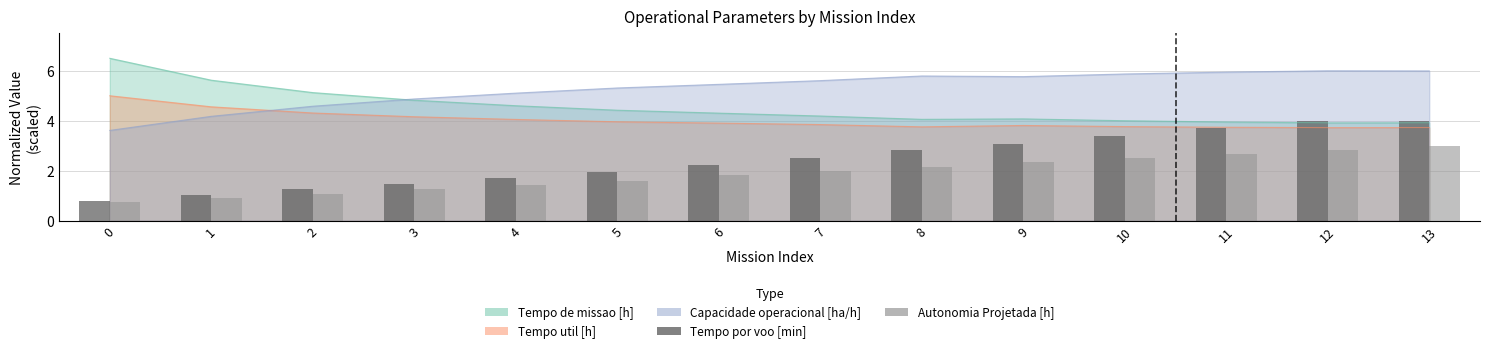

At which label does Autonomia Projetada [h] first exceed 2?

8